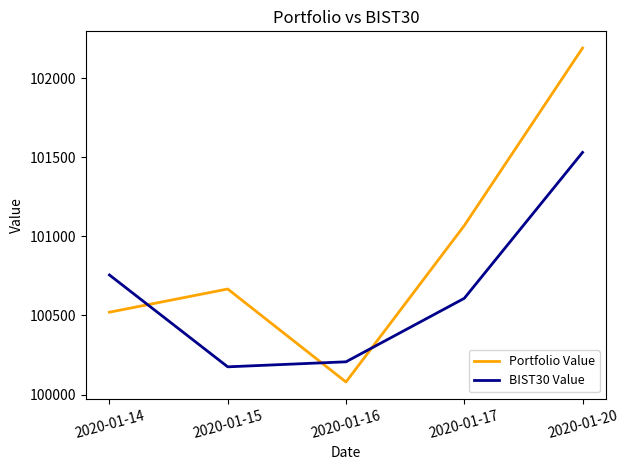

Reading left to right, what are all the values shown in this chart?

Portfolio Value: 2020-01-14=100520.4	2020-01-15=100667.1	2020-01-16=100079.2	2020-01-17=101067.9	2020-01-20=102190.5
BIST30 Value: 2020-01-14=100755.8	2020-01-15=100175.1	2020-01-16=100206.8	2020-01-17=100608.1	2020-01-20=101530.6